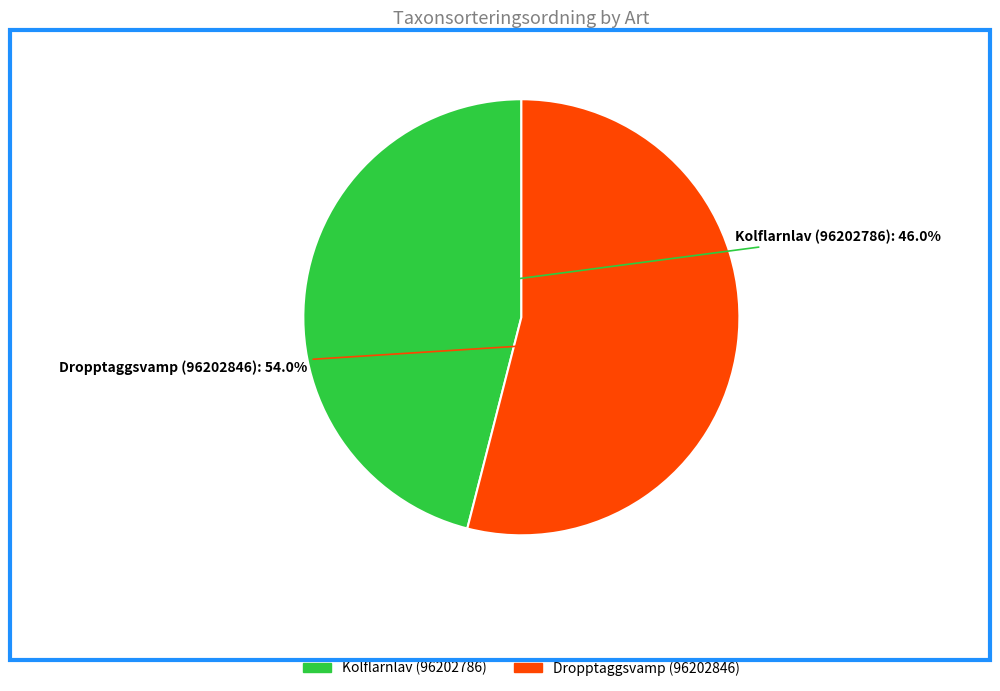

What is the smallest slice in the pie chart?

Kolflarnlav (96202786)